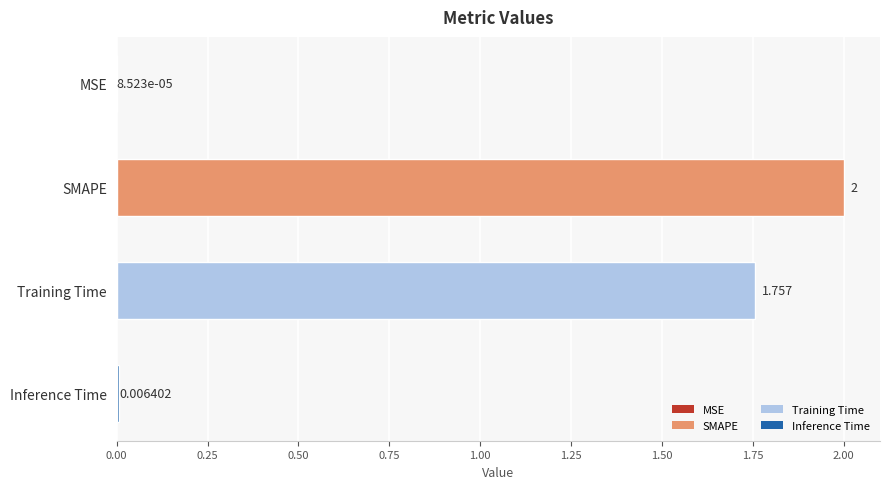

Which has a higher value, Training Time or MSE?

Training Time